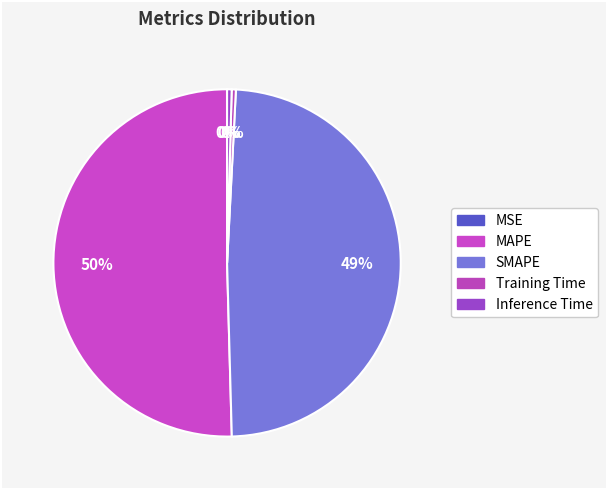

True or false: MAPE accounts for 50% of the total.

True